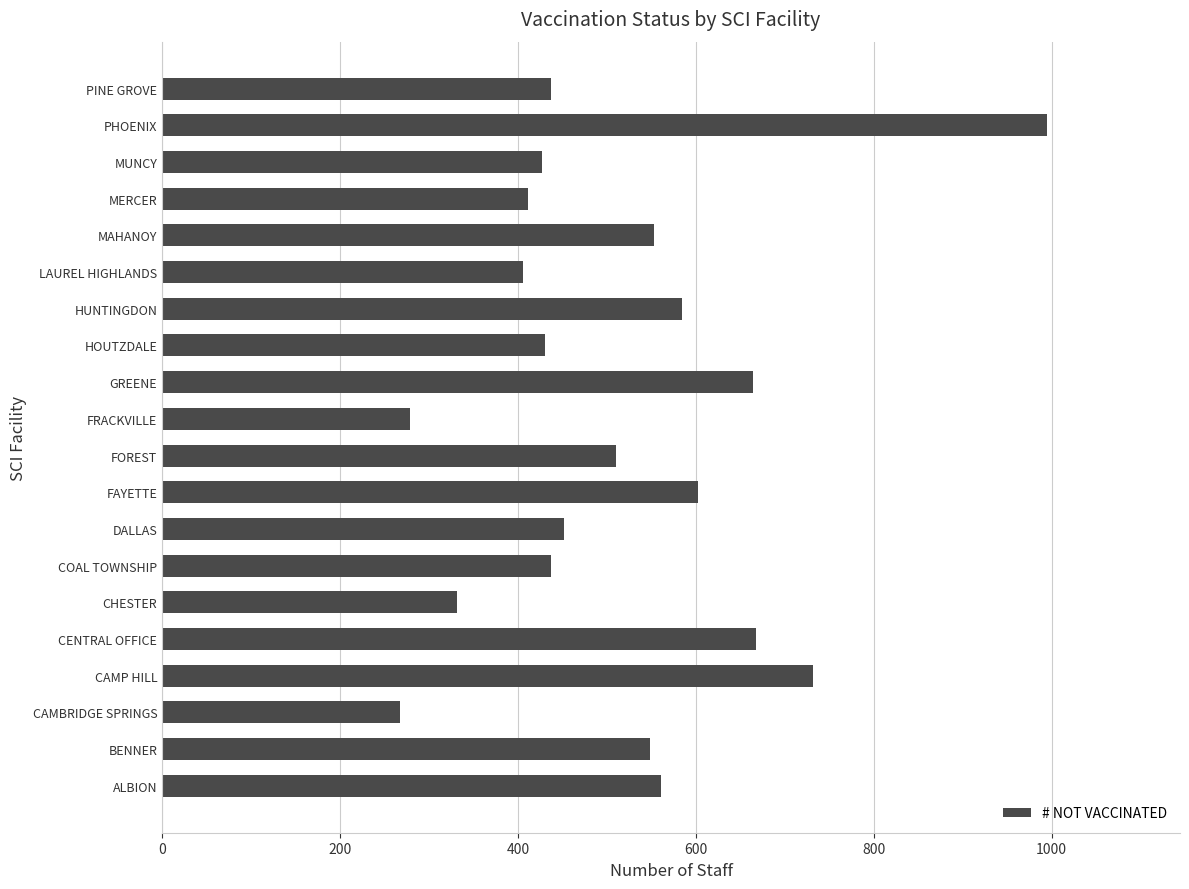

What is the difference between the second highest and minimum values?

465